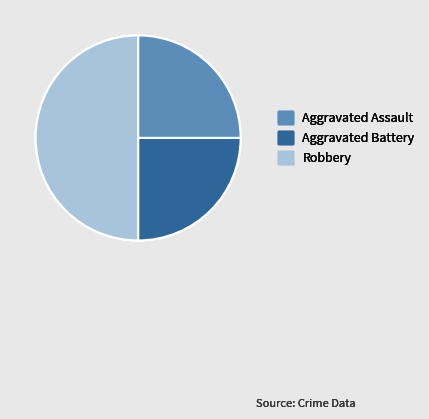

What is the largest slice in the pie chart?

Robbery